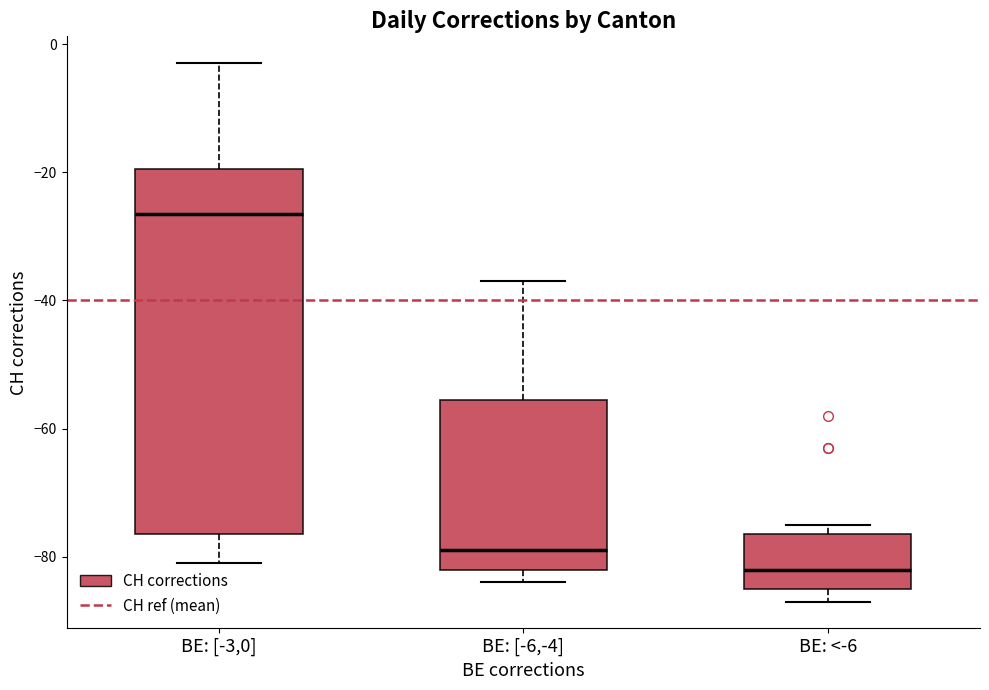

Where does the lower whisker of the box for BE: [-3,0] end on the y-axis? The values are not printed on the chart, so give them approximately, as read against the axis.

-80